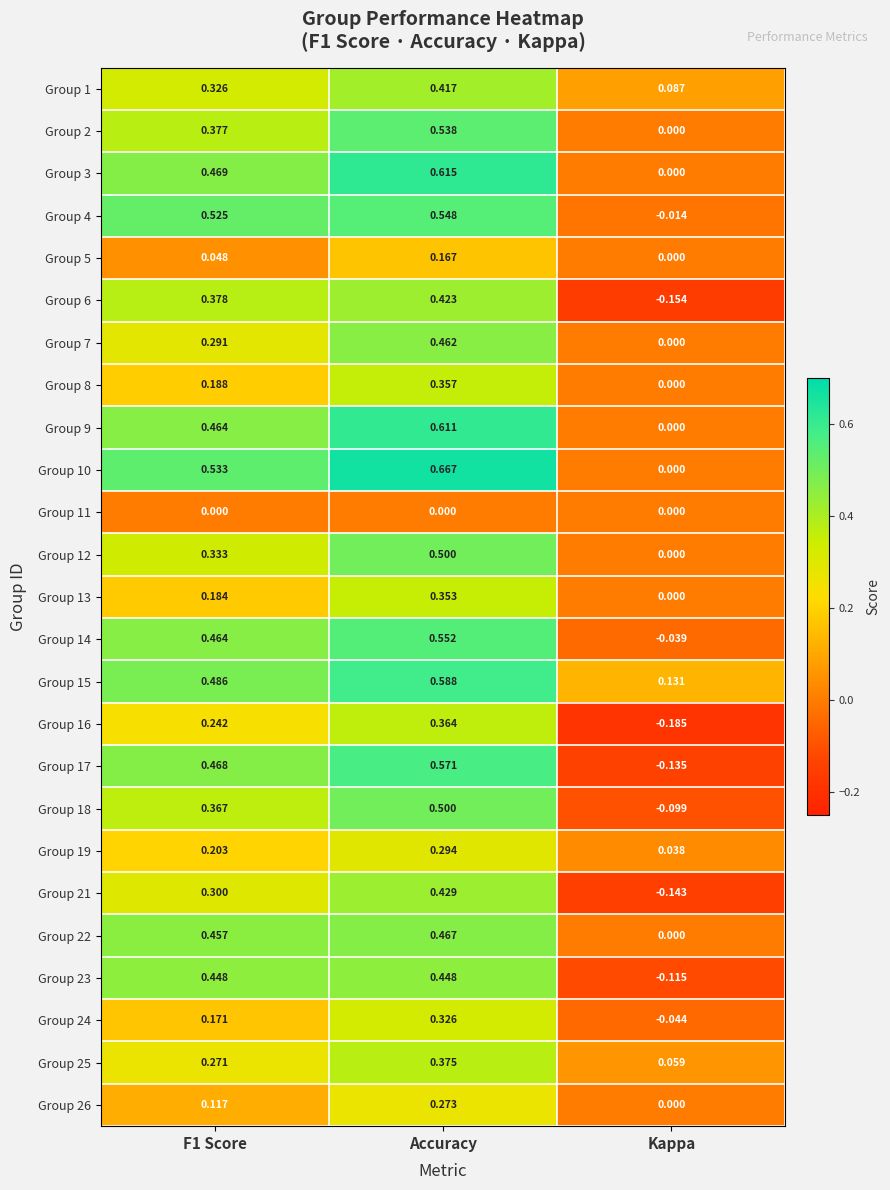

At which category is the sum across all series the highest?

Accuracy